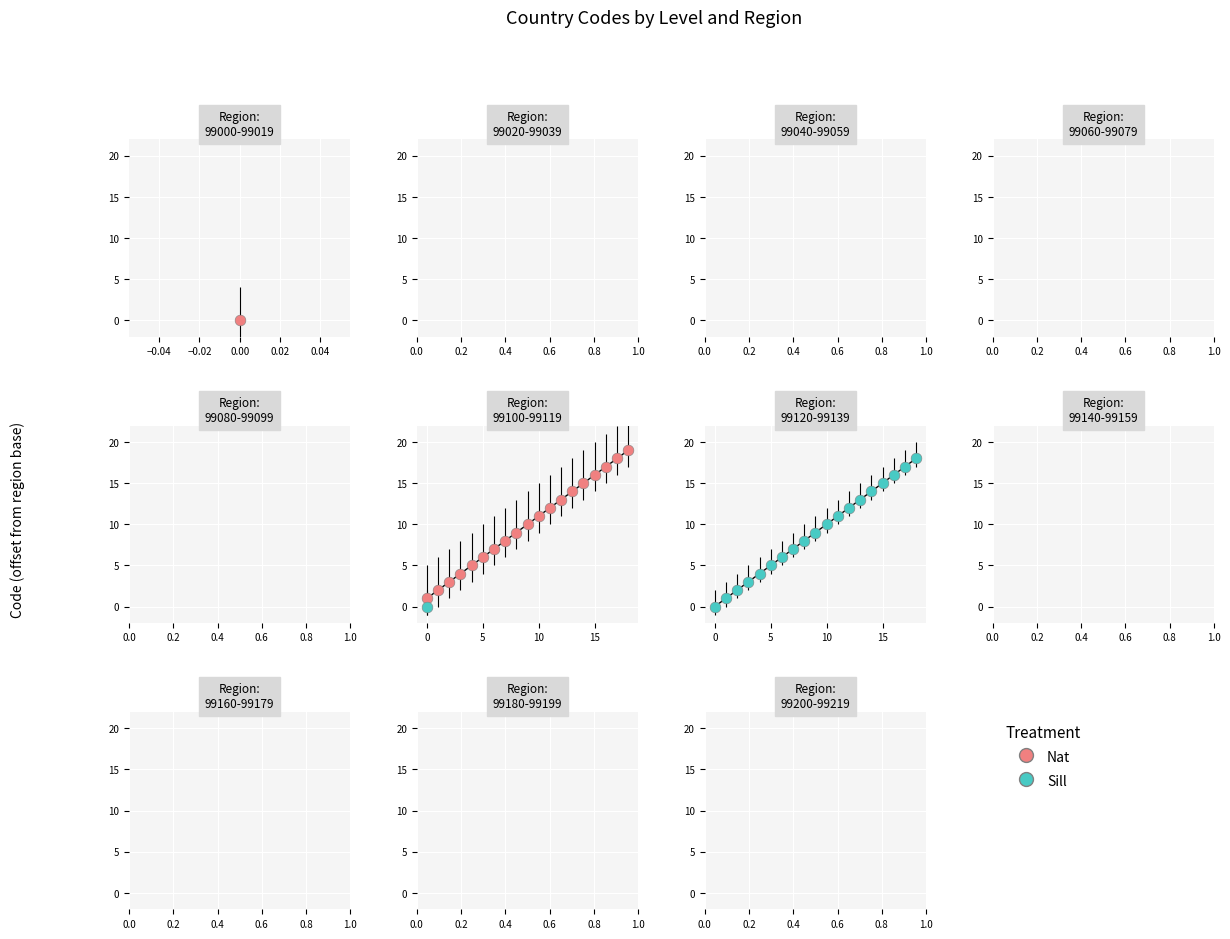

What are all the series names shown in the legend?

Nat, Sill